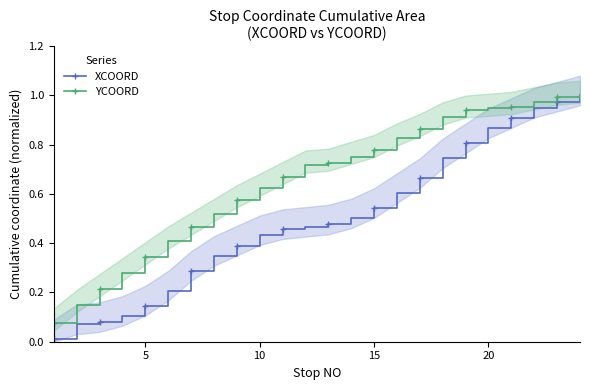

The YCOORD series shows 0.3 at 15. True or false?

False